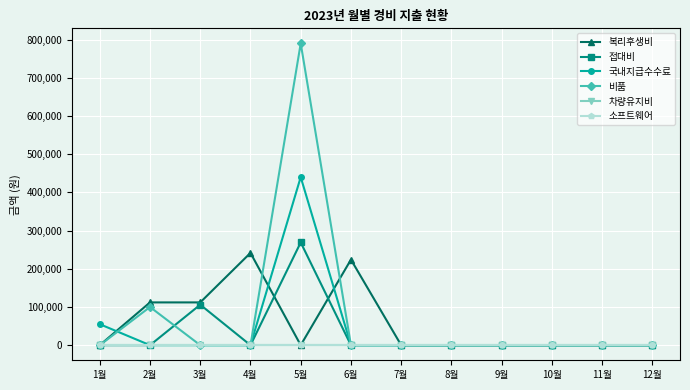

Between 4월 and 12월, which series saw the biggest shift?

복리후생비